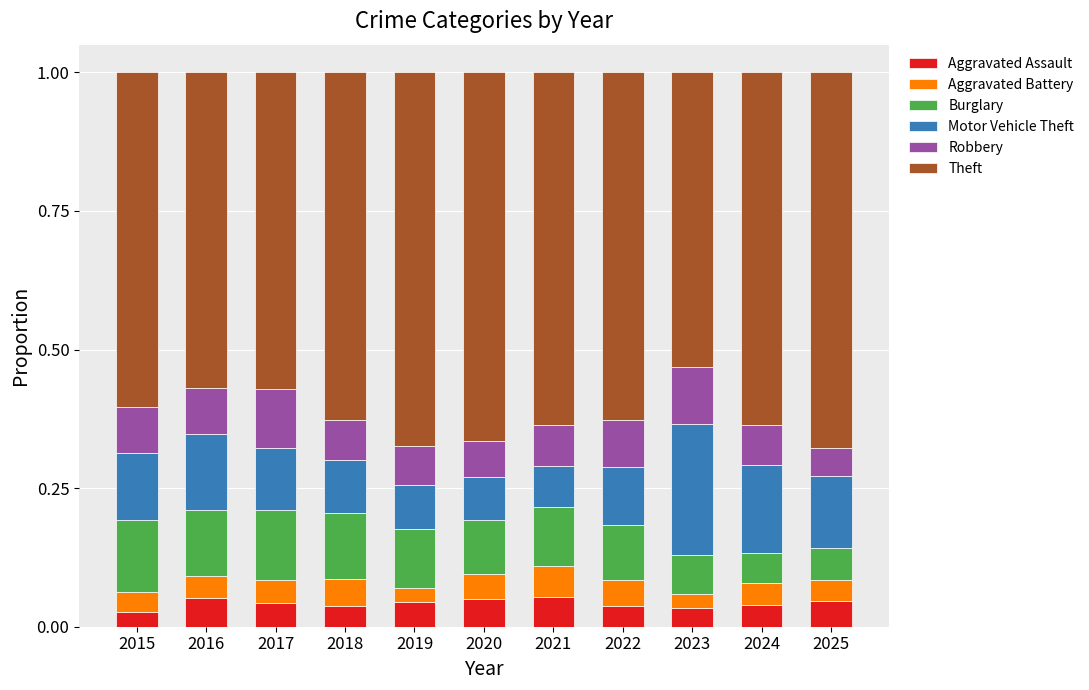

What is the total value across all series at 2015?

1.0